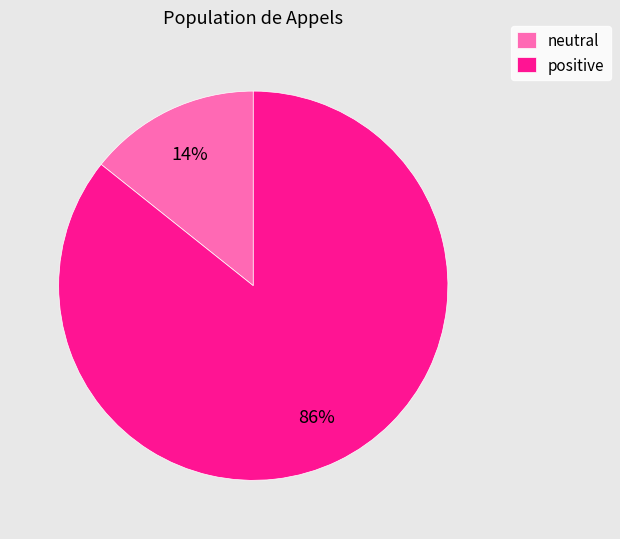

Is there a majority slice in this chart?

Yes